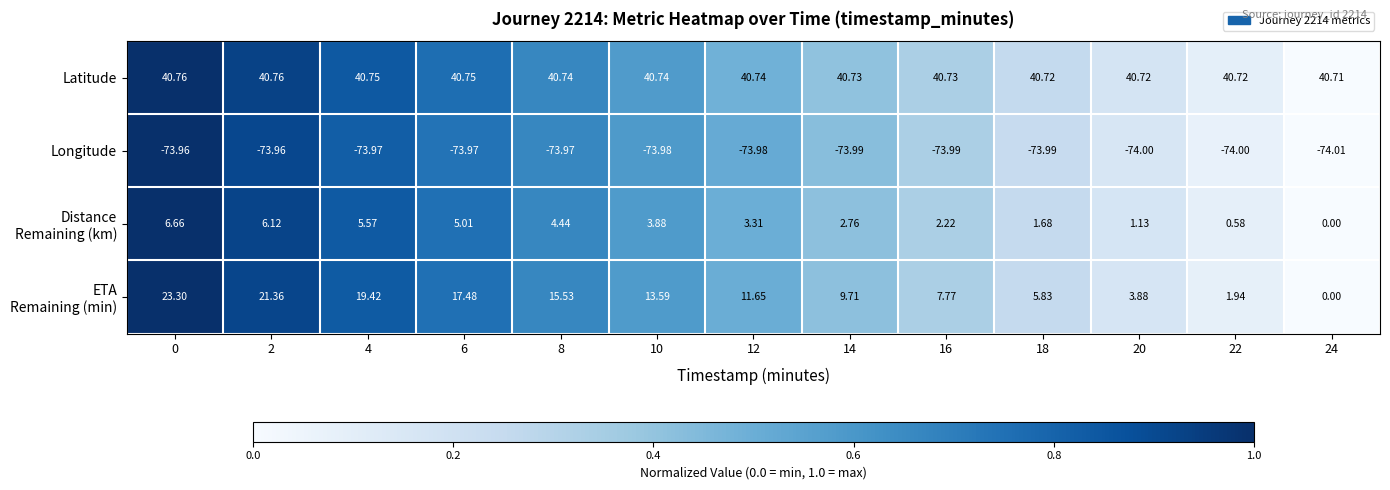

Which series has the largest total across all categories?

Latitude